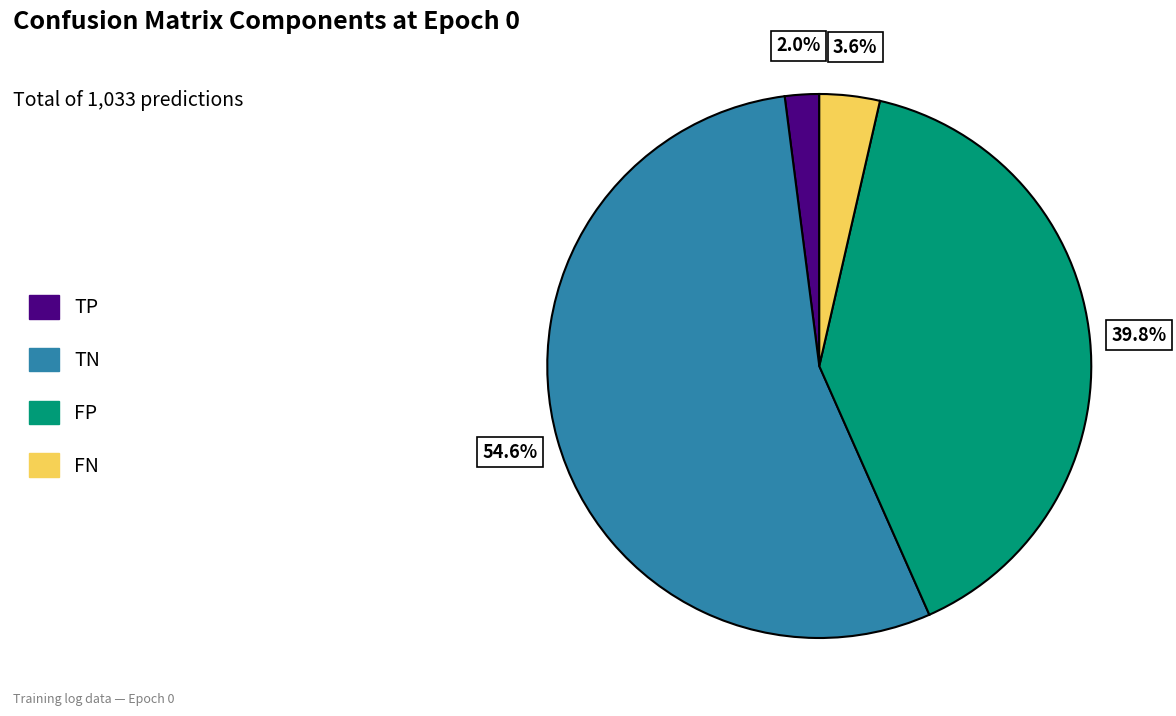

Do FP and TN together represent more than half of the pie?

Yes